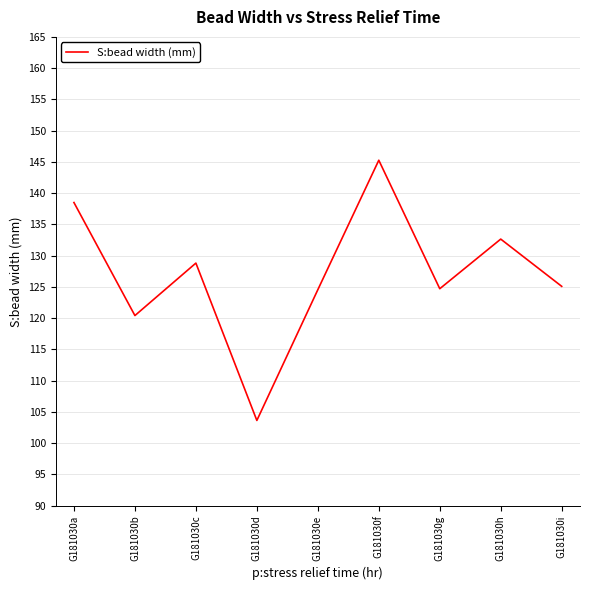

Which label corresponds to the largest value in the chart?

G181030f